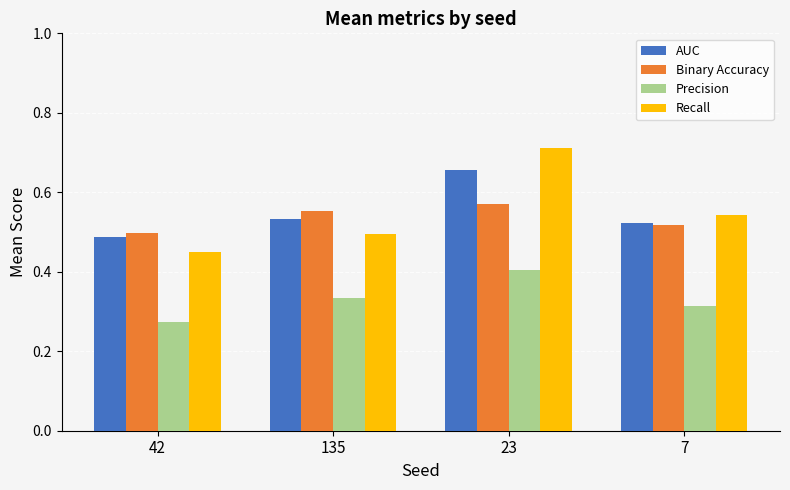

Is it true that AUC equals 0.5 at 135?

True